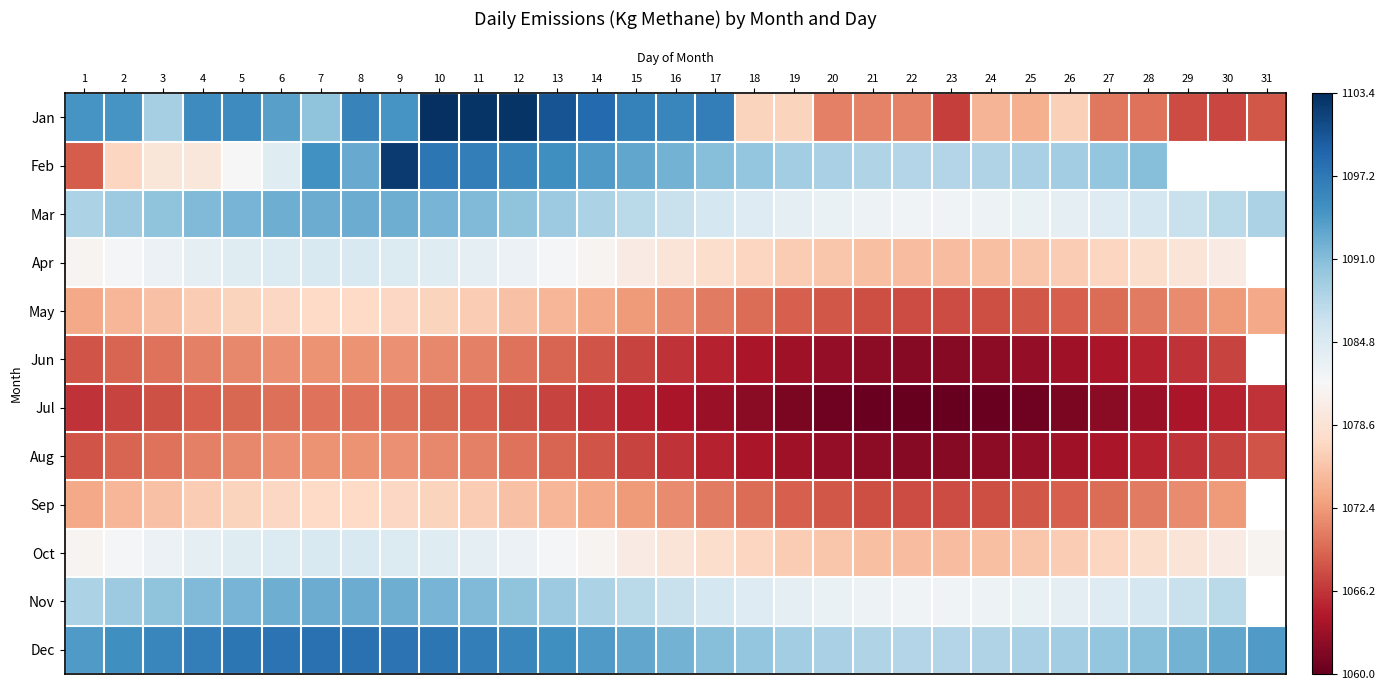

How many positive values does the Jun series have?

30